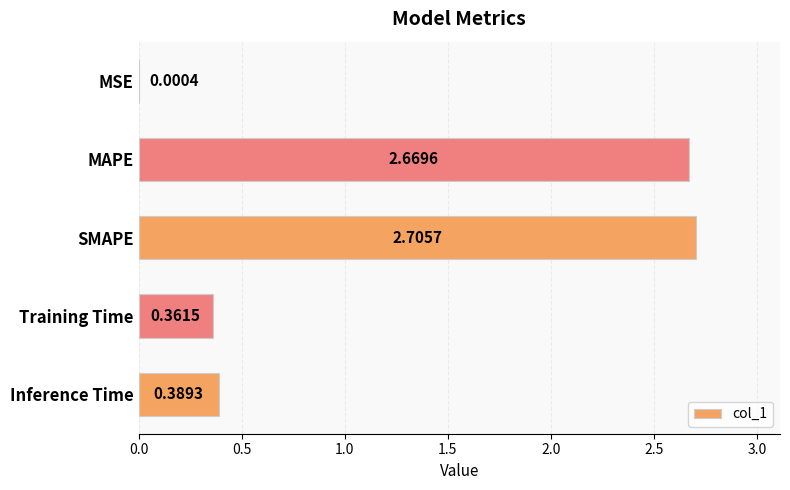

Which has a higher value, Inference Time or SMAPE?

SMAPE